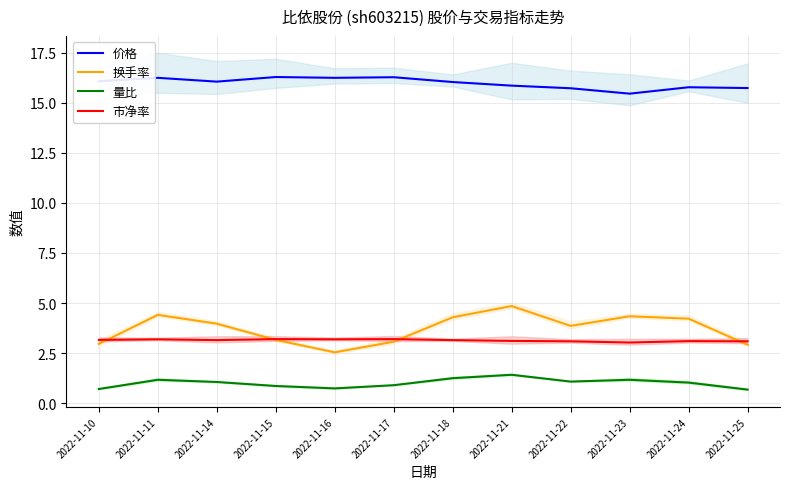

Which label corresponds to the smallest value in the chart?

2022-11-25